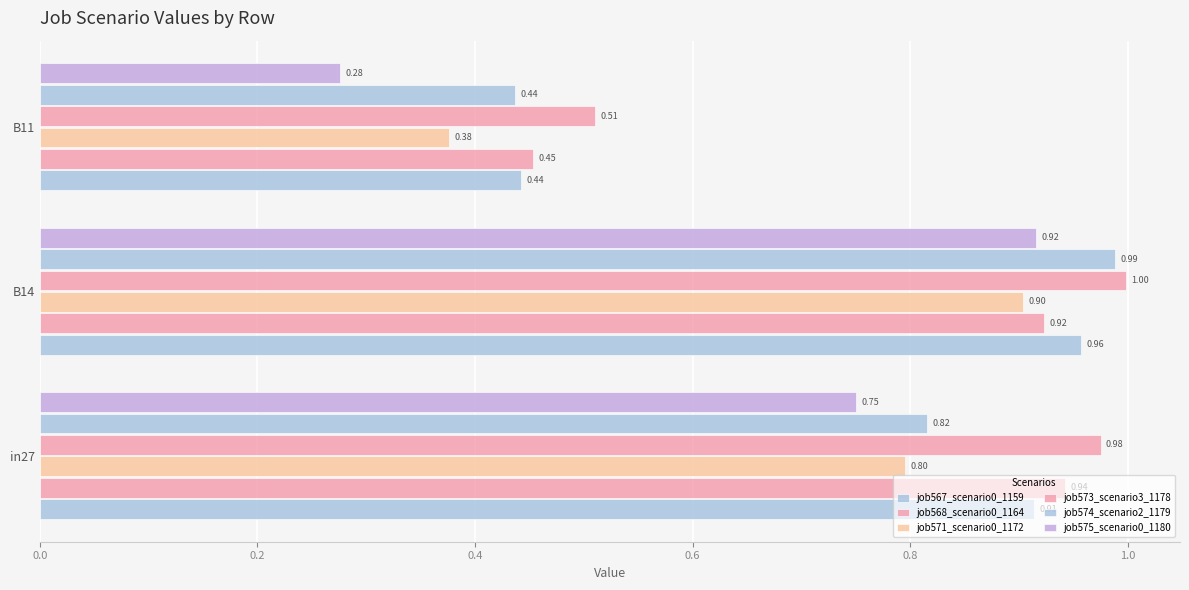

Reading right to left, list all the values displayed in this chart.

job567_scenario0_1159: 0.4	1.0	0.9
job568_scenario0_1164: 0.5	0.9	0.9
job571_scenario0_1172: 0.4	0.9	0.8
job573_scenario3_1178: 0.5	1.0	1.0
job574_scenario2_1179: 0.4	1.0	0.8
job575_scenario0_1180: 0.3	0.9	0.8